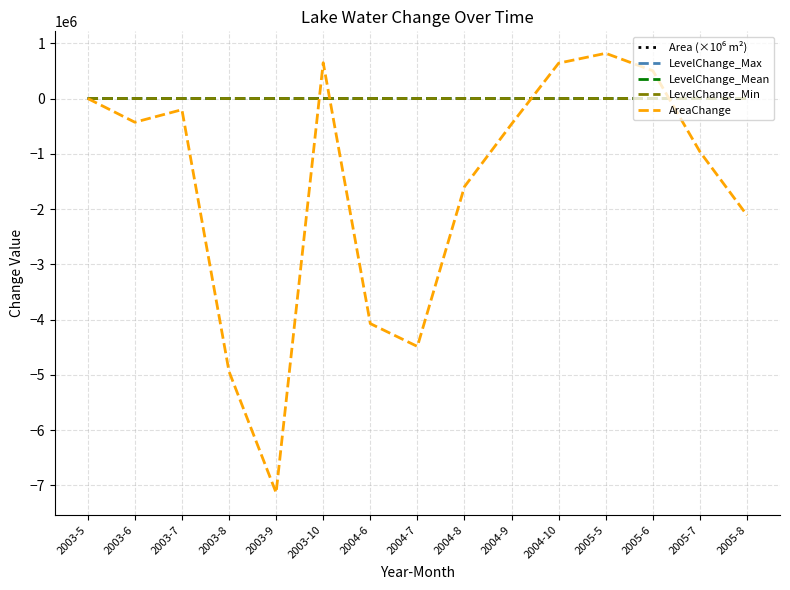

Is this an area chart (filled region under the line)?

No